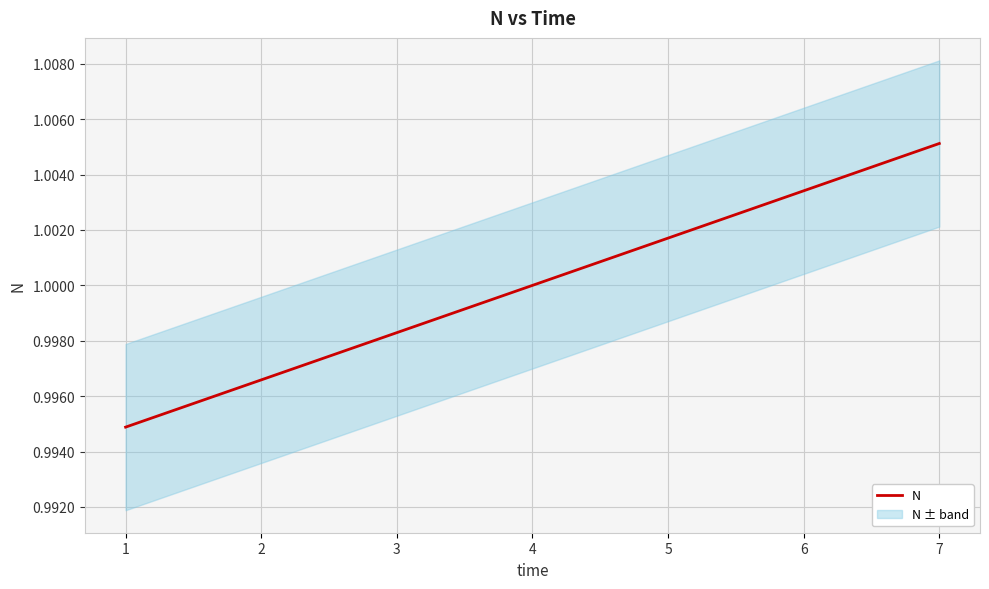

List the labels in order of N value, largest first.

7, 6, 5, 4, 3, 2, 1